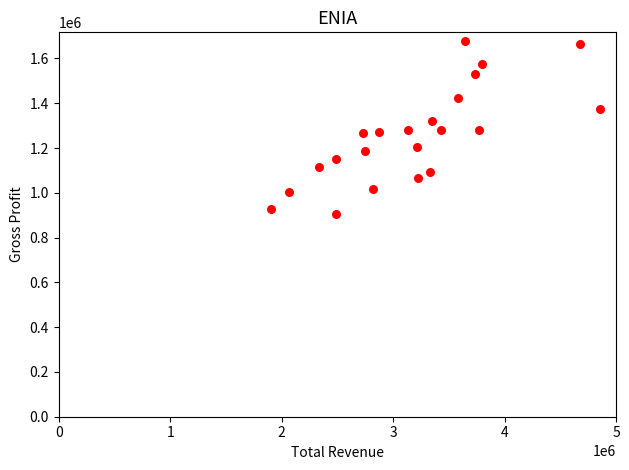

What is the range of Y values (max minus min)?

771300